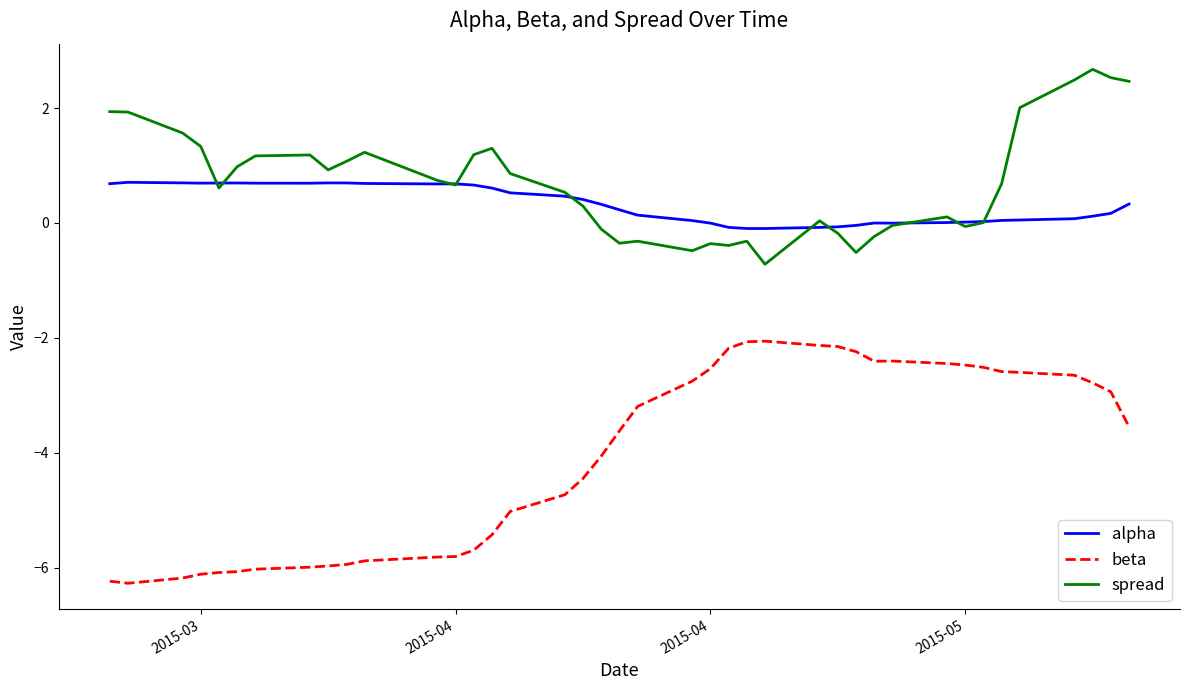

What are all the series names shown in the legend?

alpha, beta, spread